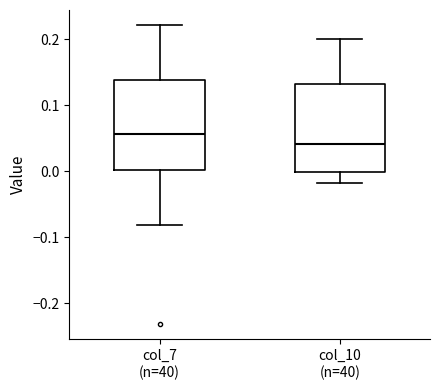

Reading left to right, read every box against the y-axis: the position of its median line, the range the box covers, and the ends of its whiskers. The values are not printed on the chart, so give them approximately, as read against the axis.

col_7 (n=40): median 0.06, box 0.00 to 0.14, whiskers -0.08 to 0.22
col_10 (n=40): median 0.04, box 0.00 to 0.13, whiskers -0.02 to 0.20